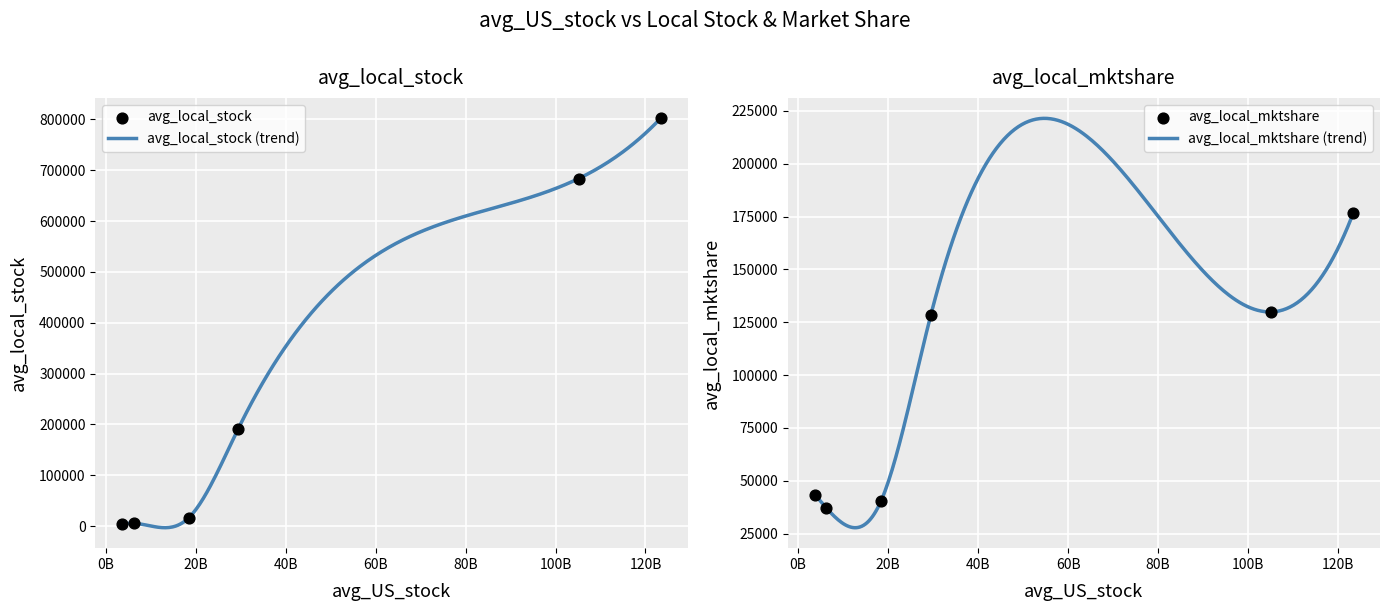

Which series contains the lowest Y value?

avg_local_stock